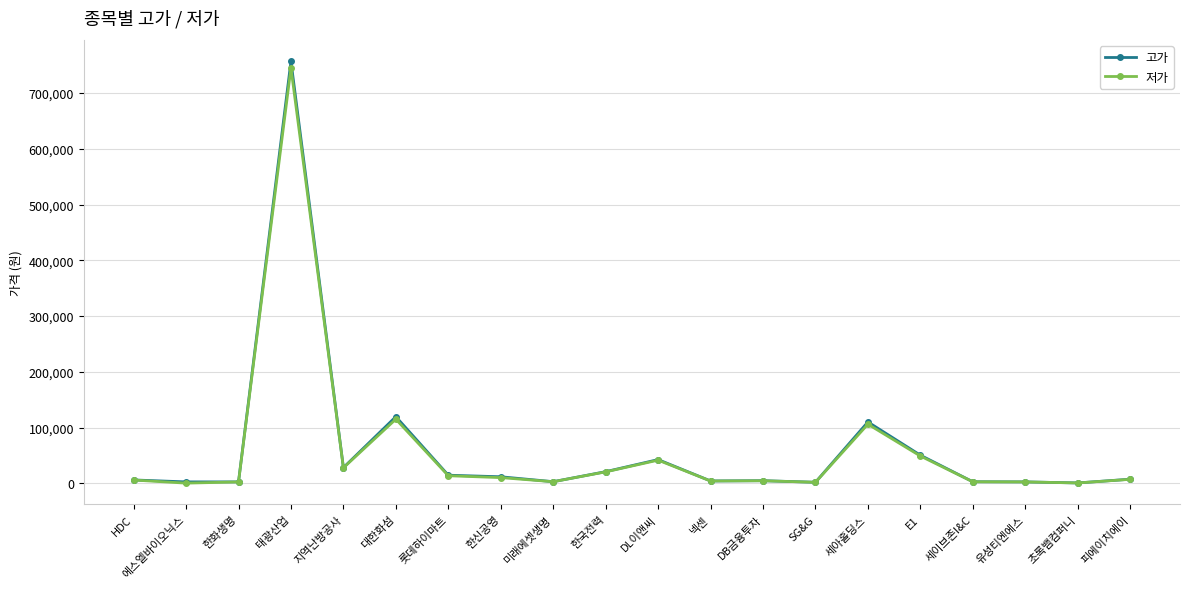

The value of 저가 at E1 is 48900. True or false?

True